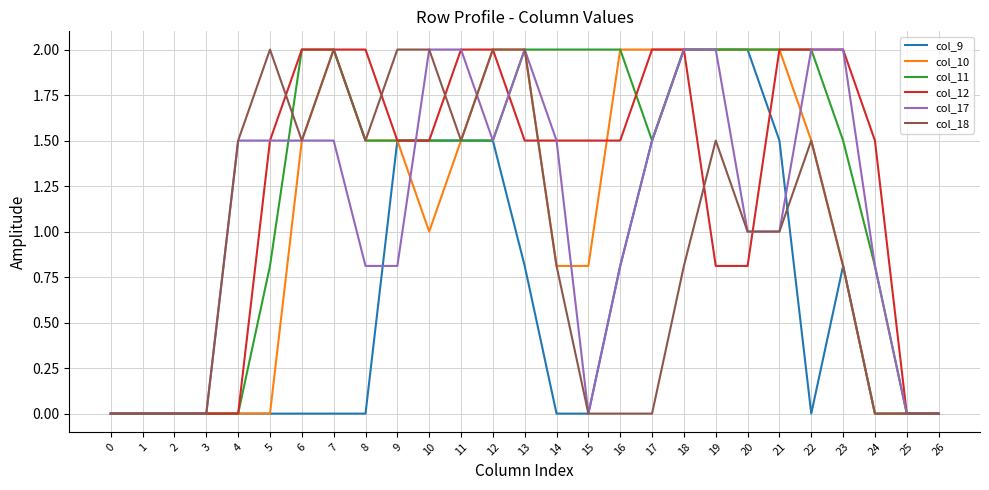

What is the total value across all series at 24?

3.1